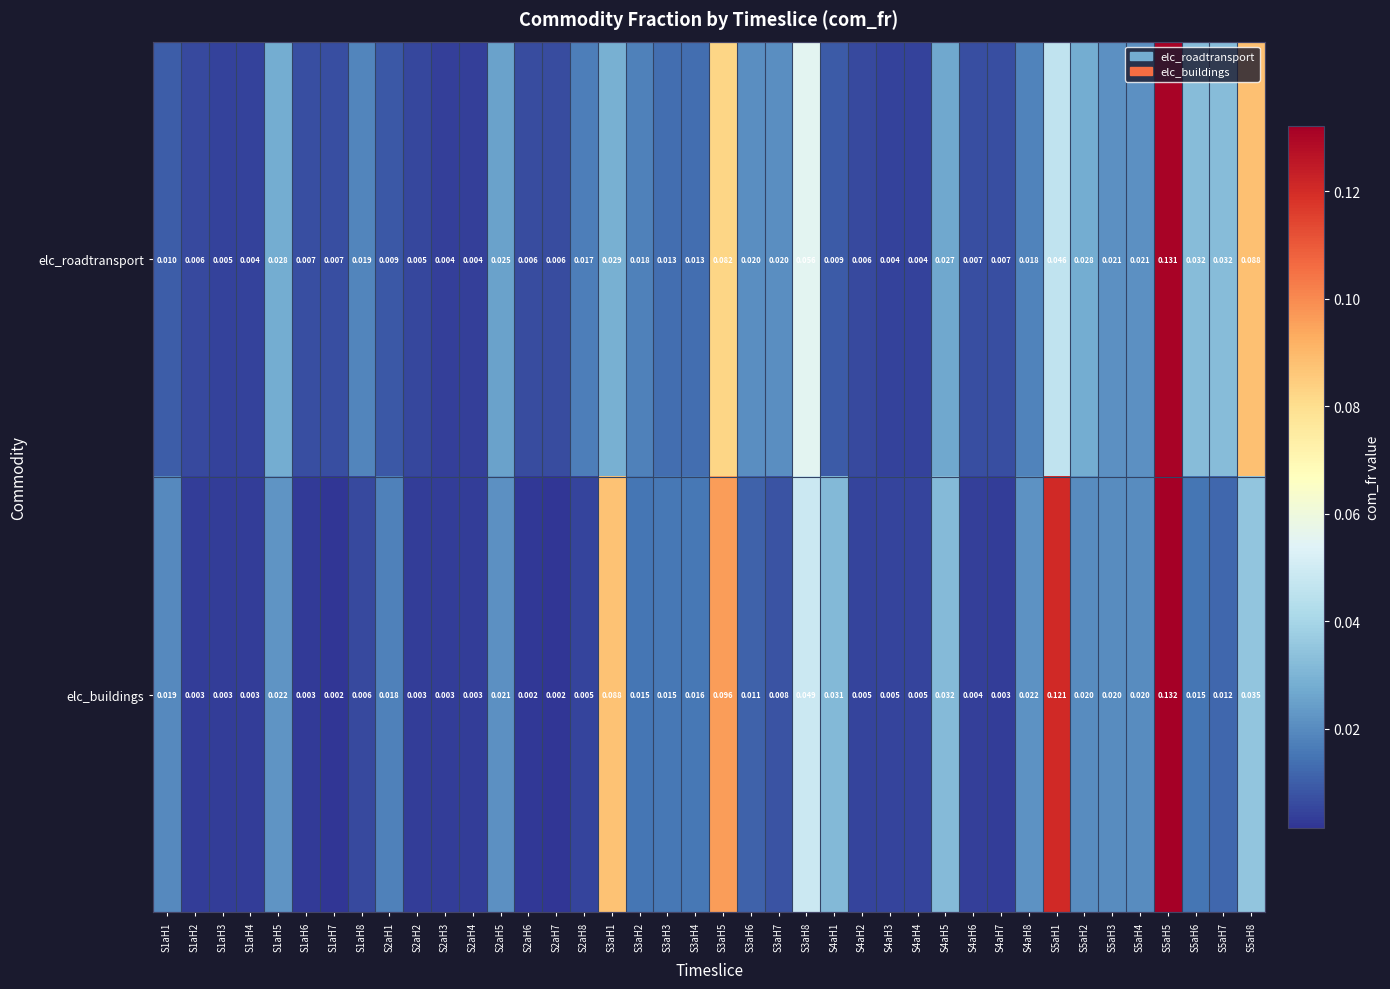

Is the value of elc_buildings at S4aH4 greater than the value of elc_roadtransport at S5aH2?

No